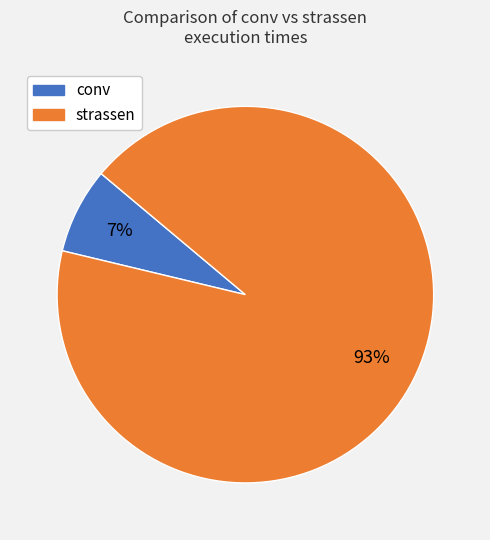

To the nearest percent, what is the average slice percentage?

50%